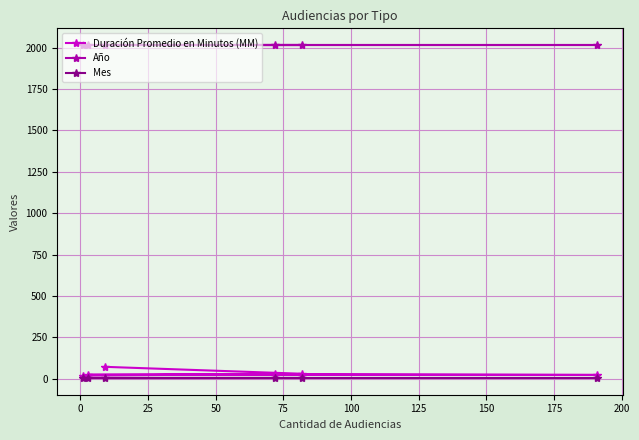

What is the highest value of the Duración Promedio en Minutos (MM) series?

71